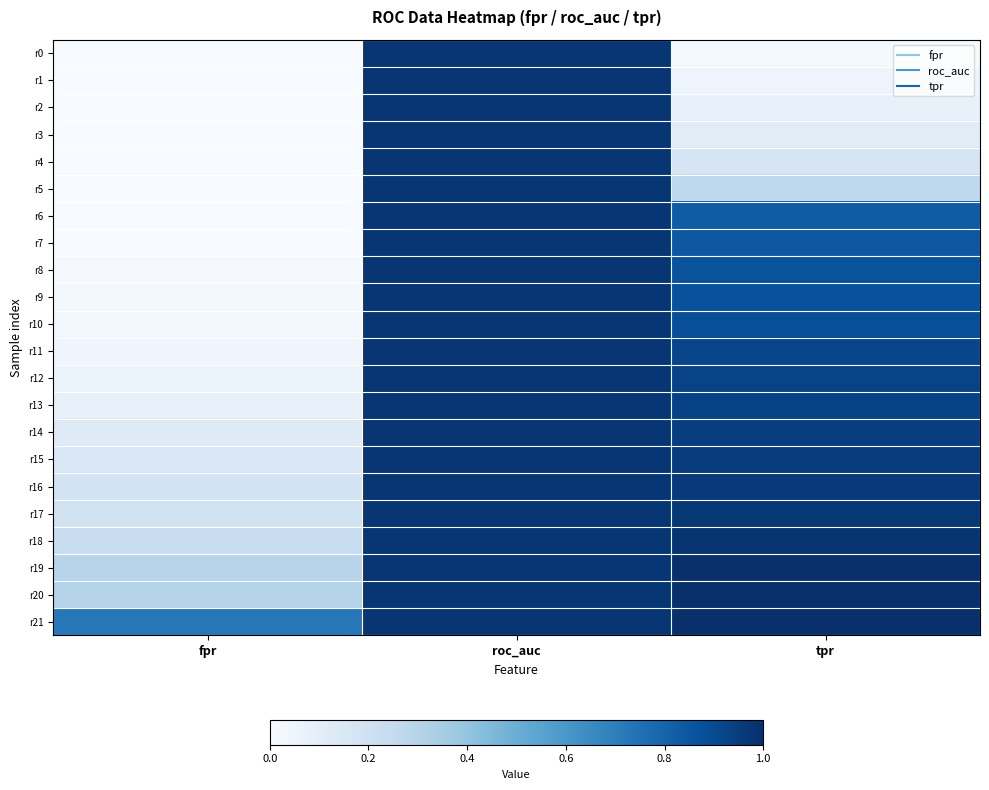

At which category is the sum across all series the highest?

roc_auc